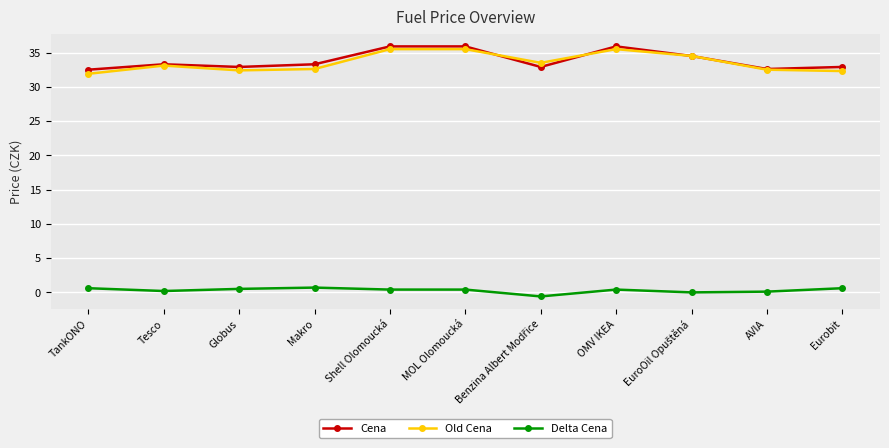

What position from the left is MOL Olomoucká?

6